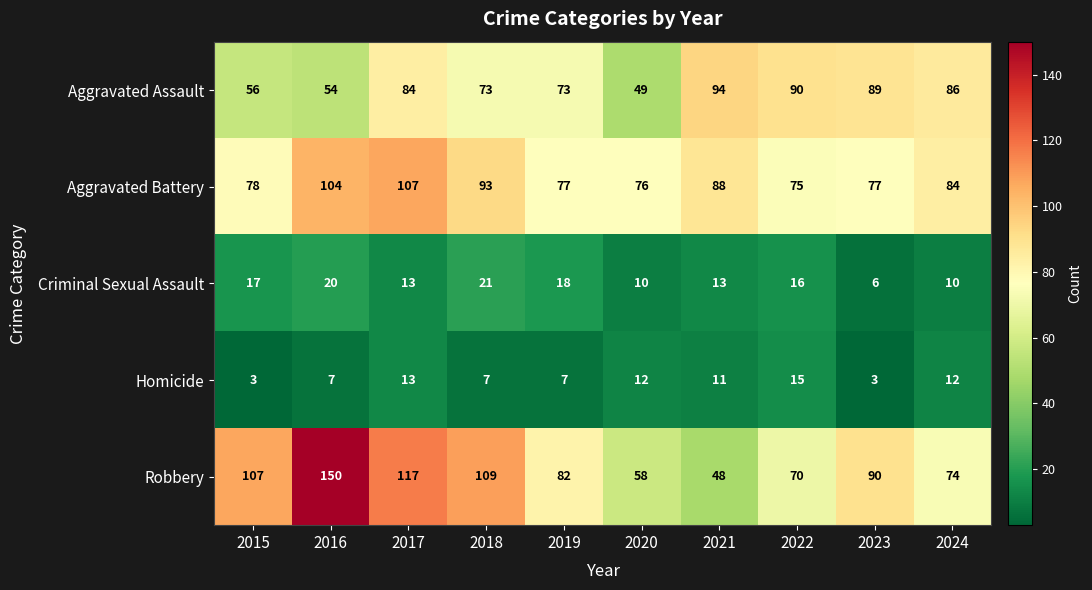

Which label corresponds to the largest value in the chart?

2016